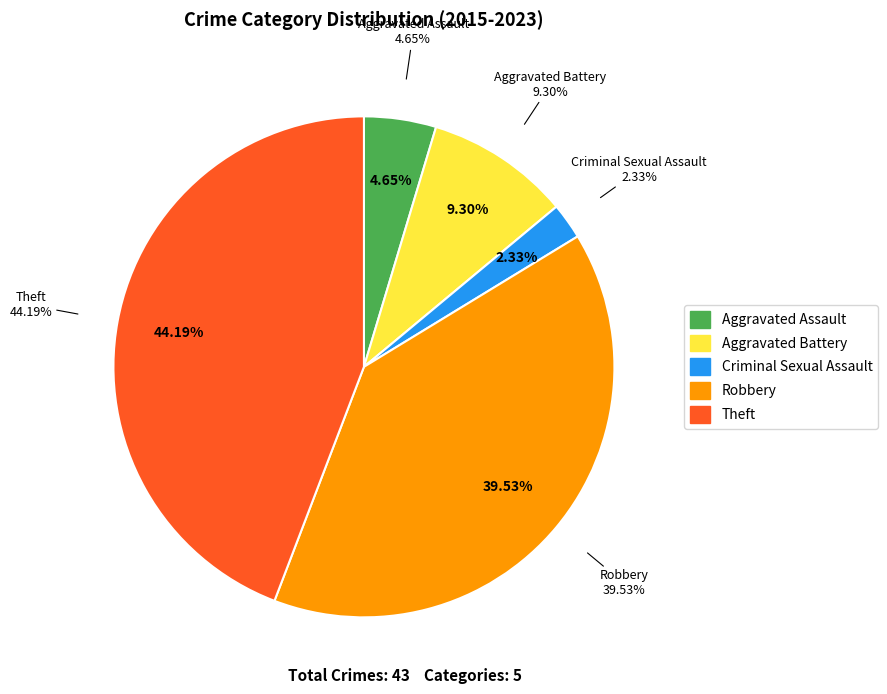

Between Theft and Criminal Sexual Assault, which is larger?

Theft